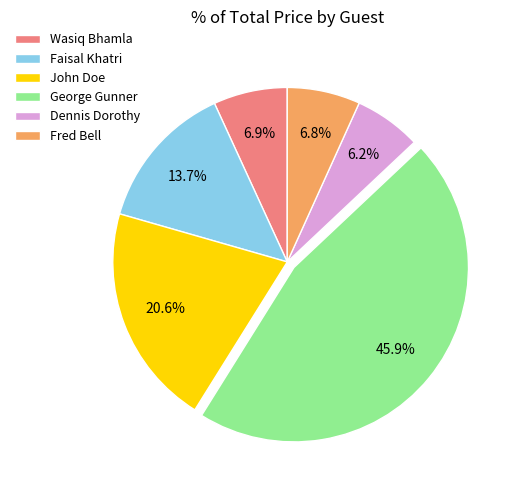

Which has a higher value, Wasiq Bhamla or John Doe?

John Doe